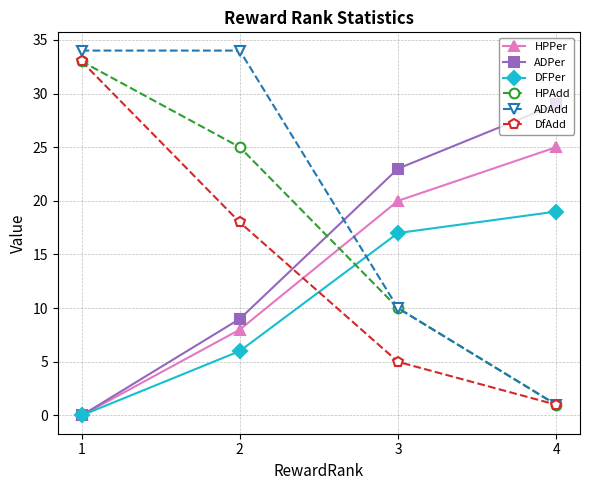

List the labels in order of DfAdd value, largest first.

1, 2, 3, 4